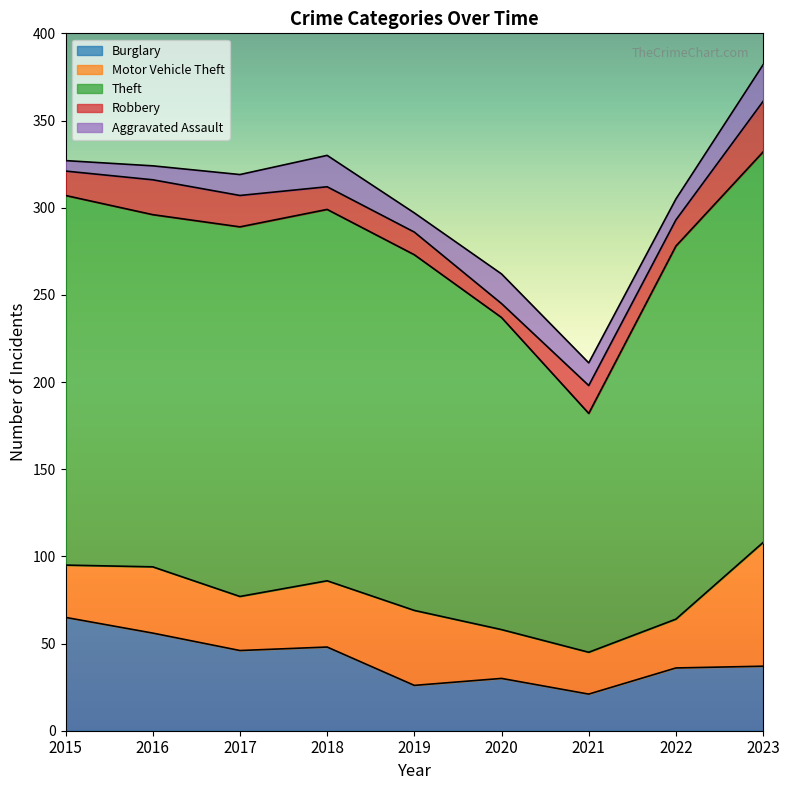

The value of Theft at 2019 is 204. True or false?

True